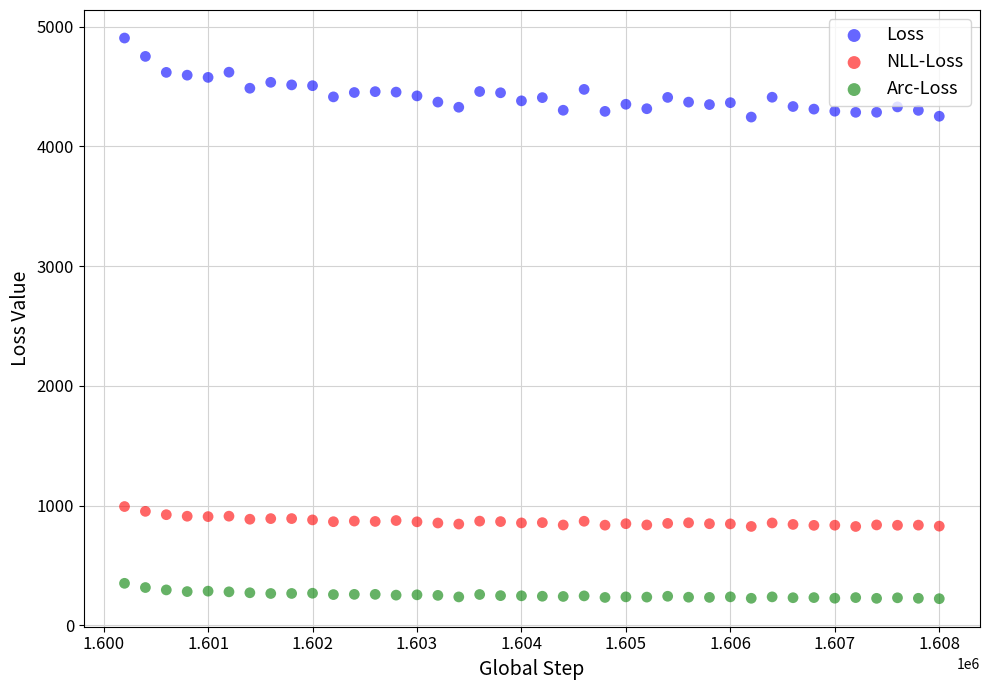

Which series reaches the minimum Y coordinate?

Arc-Loss